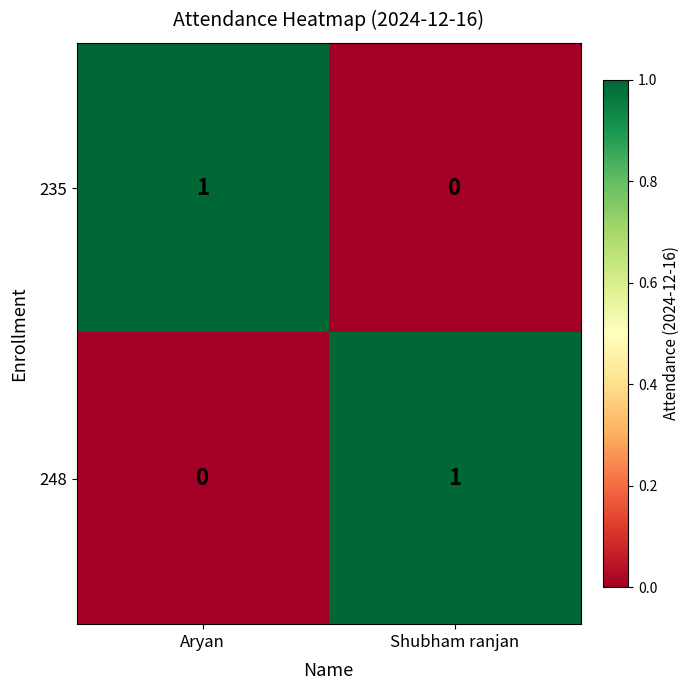

Is the value of 248 at Aryan greater than the value of 235 at Aryan?

No